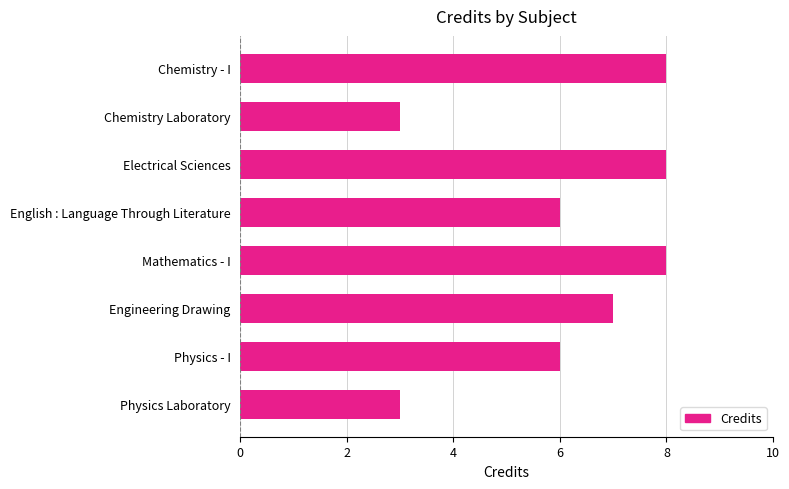

Is it true that the value at Chemistry - I is 11?

False